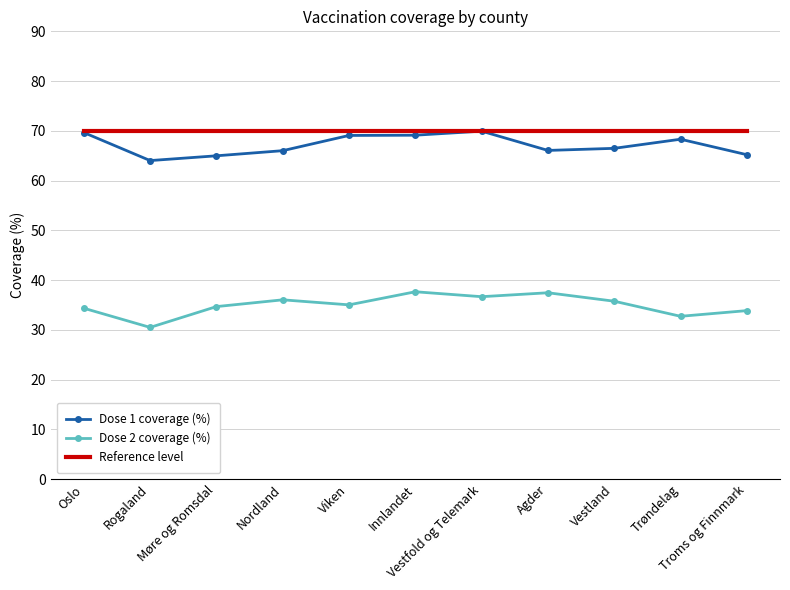

At how many categories does at least one series exceed 37?

11